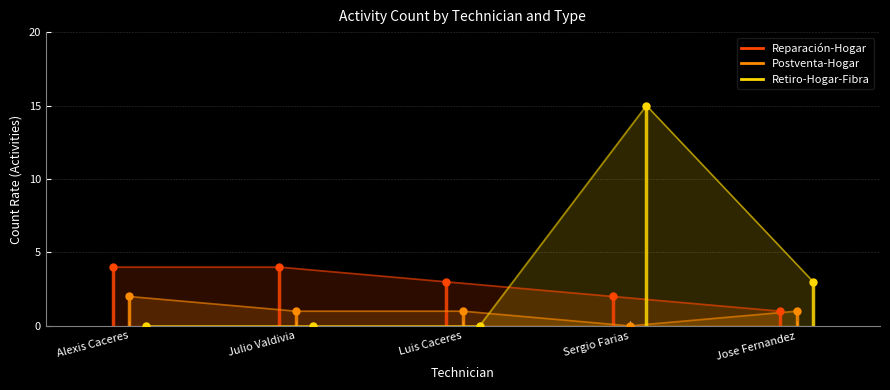

True or false: Reparación-Hogar and Postventa-Hogar intersect in this chart.

False